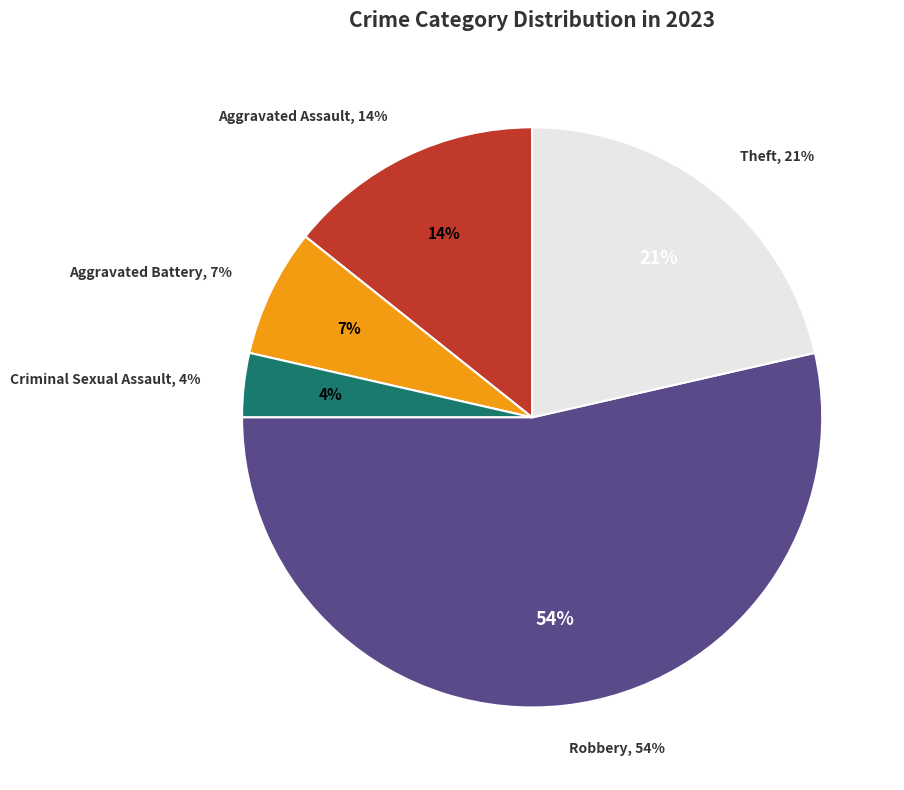

Combined, what portion of the pie is Robbery and Criminal Sexual Assault?

57.1%